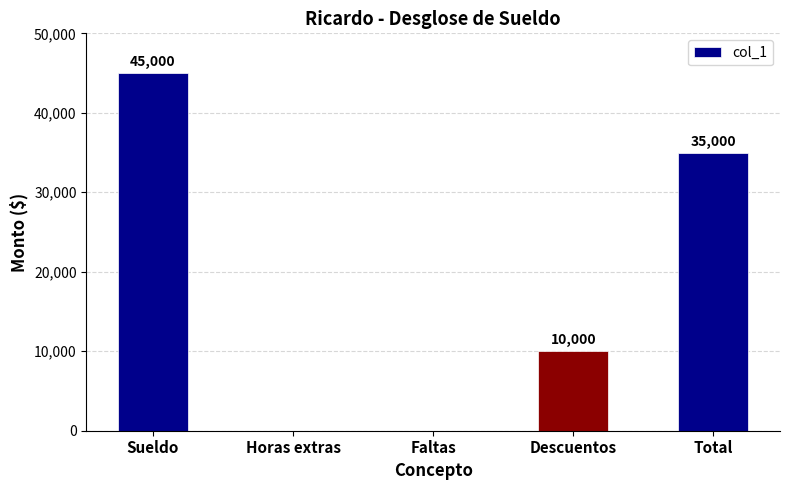

The value at Descuentos is 10000. True or false?

True